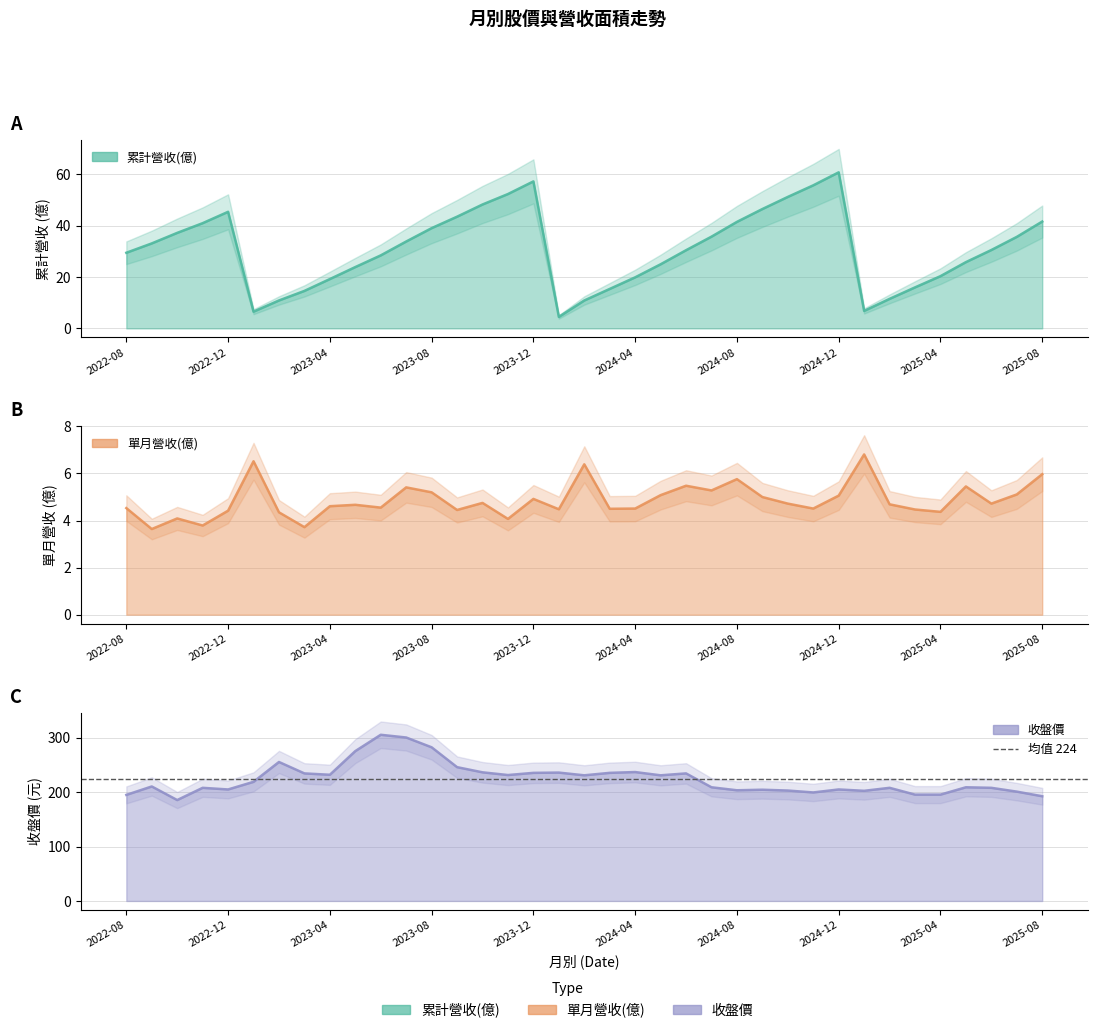

Rank the series at 2025-06 from lowest to highest value.

單月營收(億), 累計營收(億), 收盤價